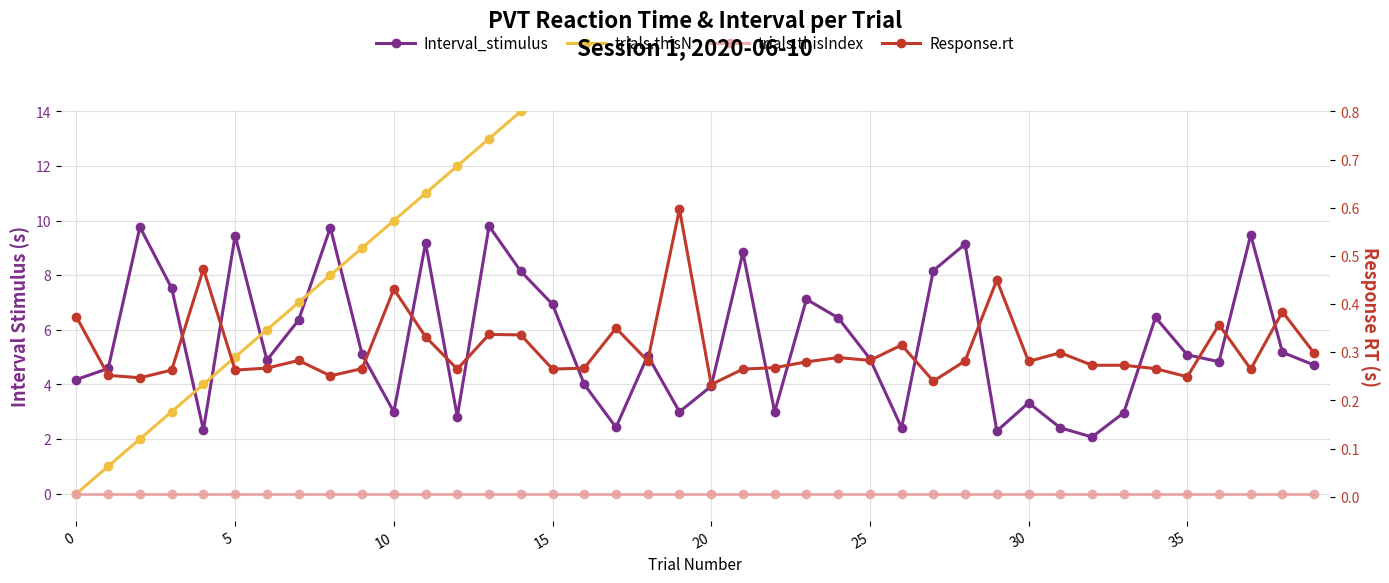

What is the difference between the maximum and second lowest values in the Interval_stimulus series?

7.5